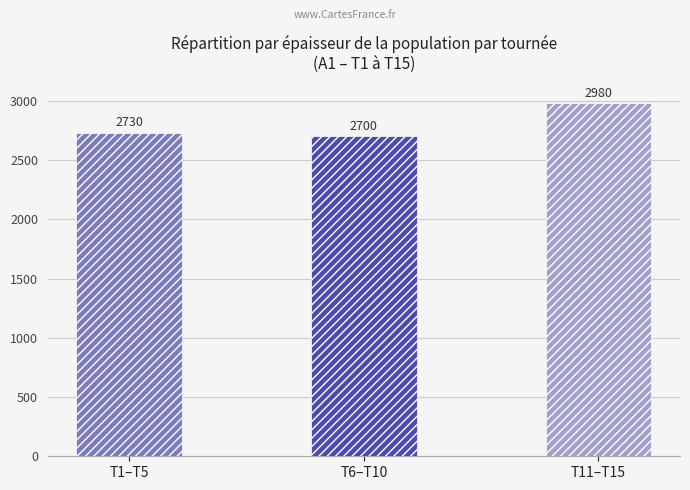

What is the average value?

2803